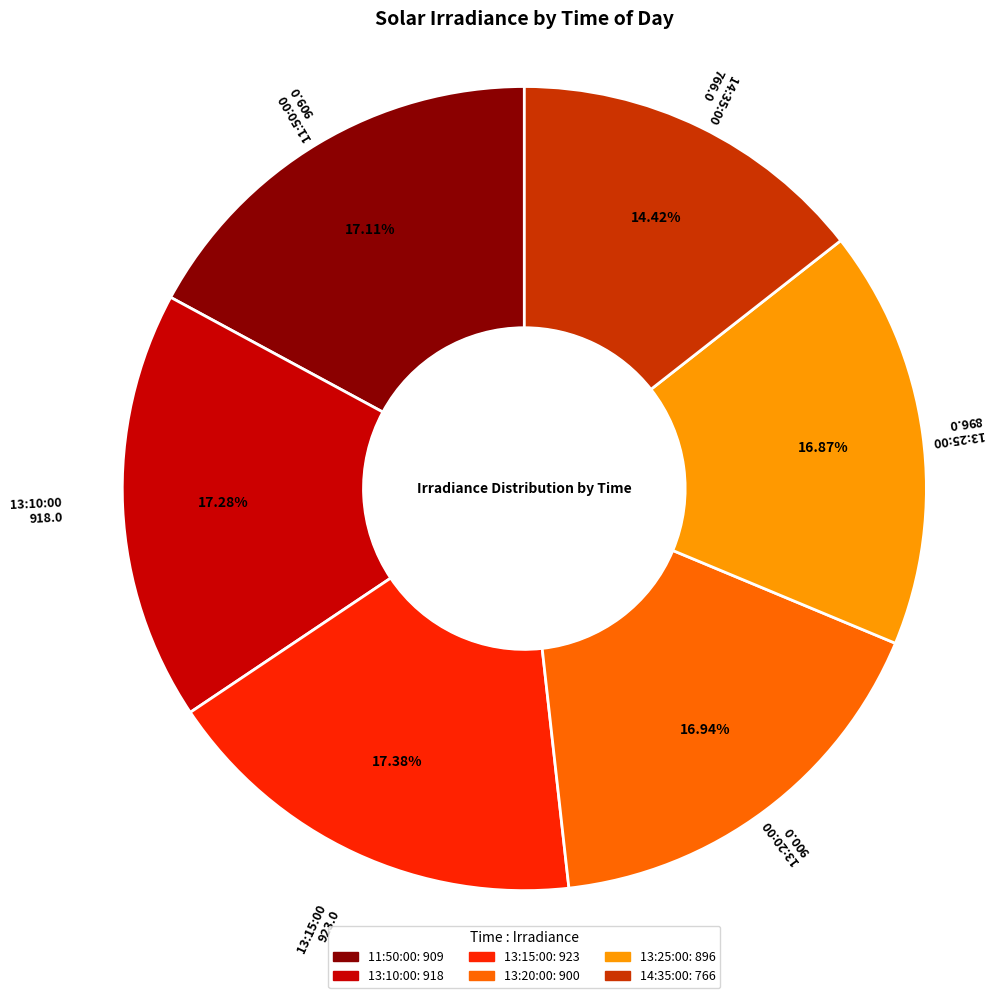

Combined, do 13:15:00 and 13:20:00 account for over 50%?

No